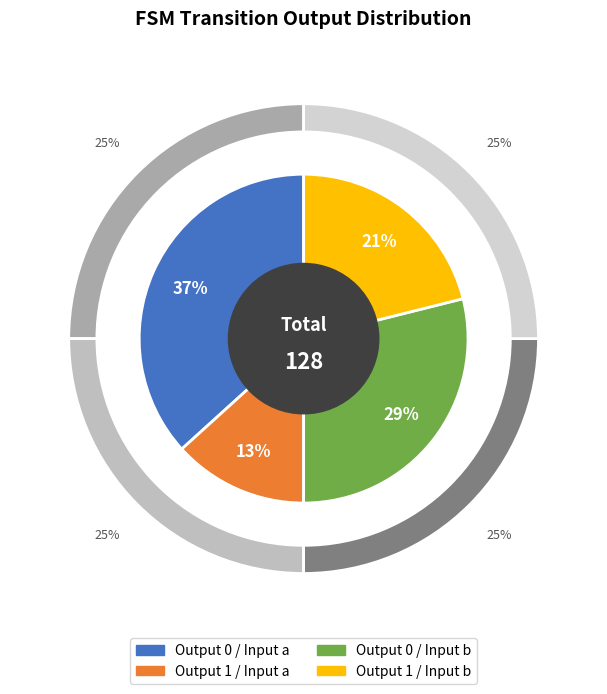

True or false: output_0_input_b accounts for 29% of the total.

True